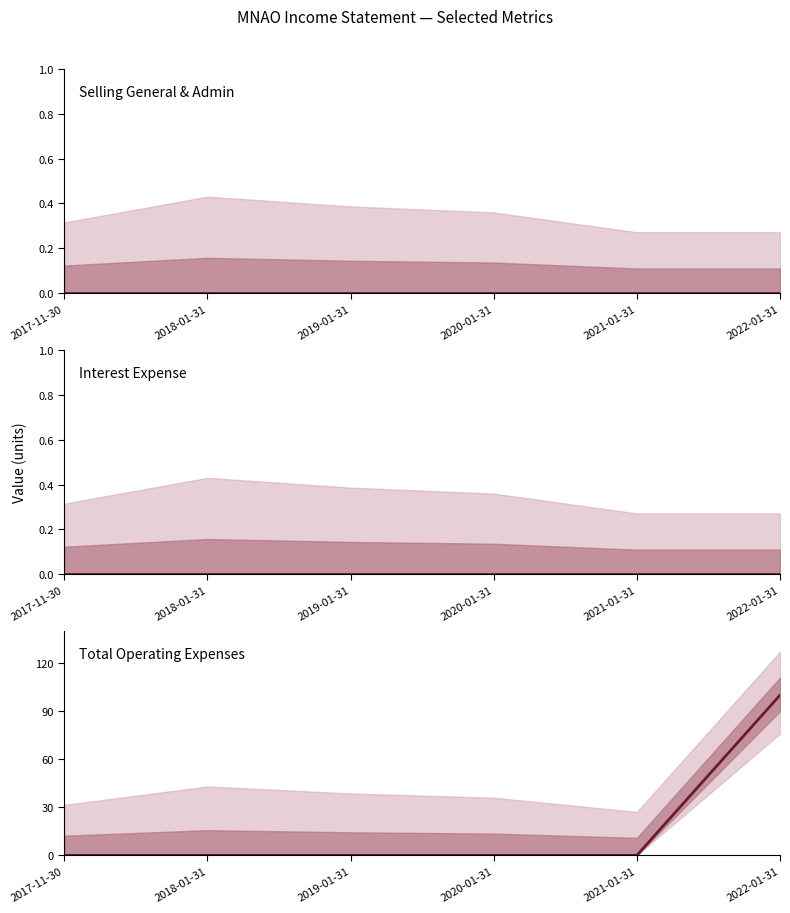

Which label corresponds to the smallest value in the chart?

2017-11-30